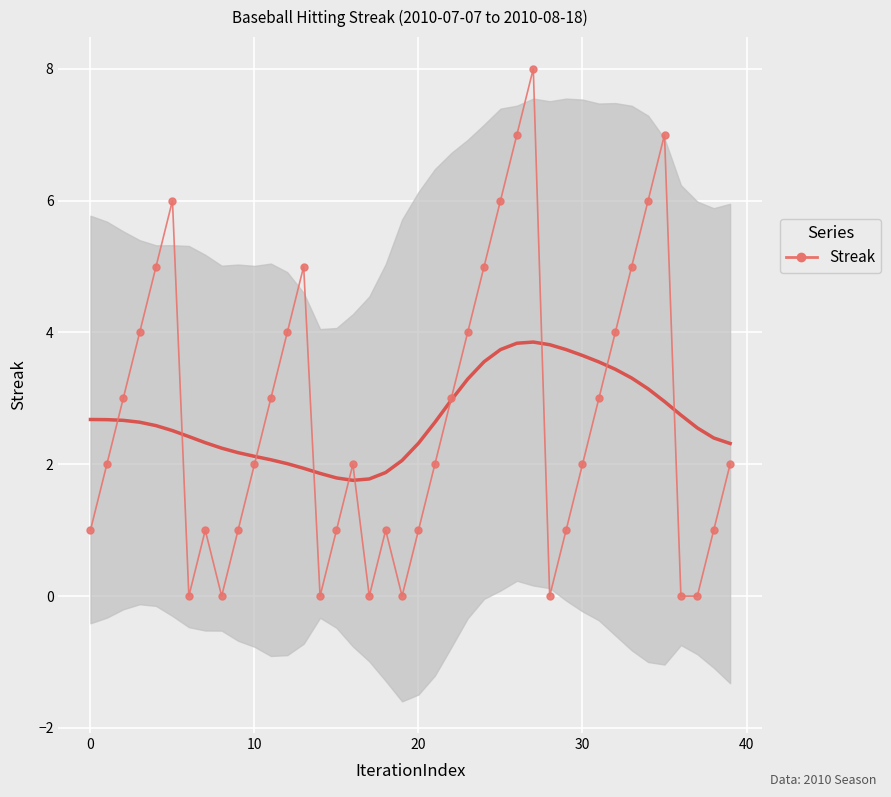

How many interior local valleys (lower than both neighbors) does the data have?

6